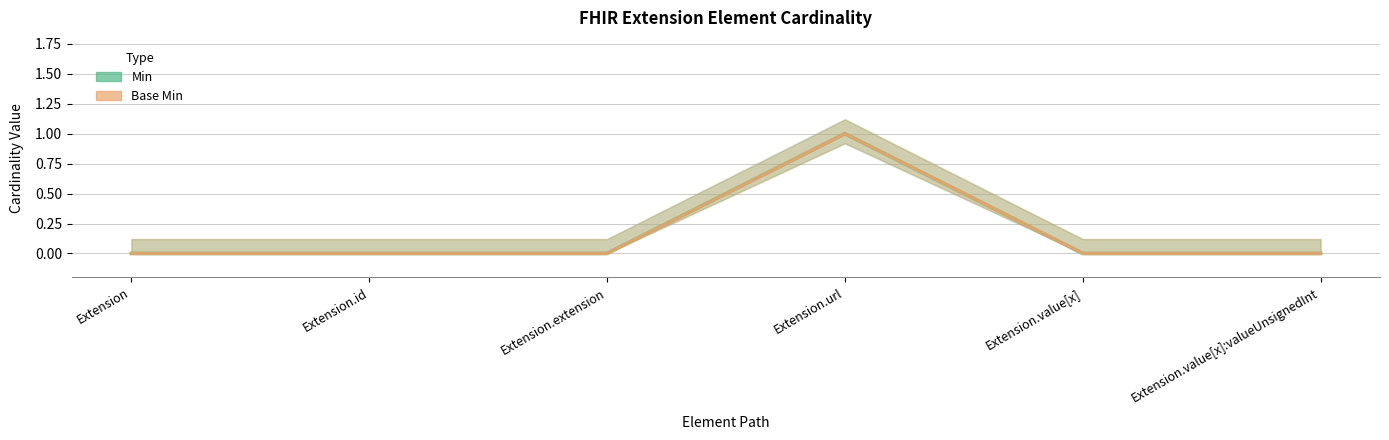

Is it true that Base Min equals 0 at Extension.id?

True